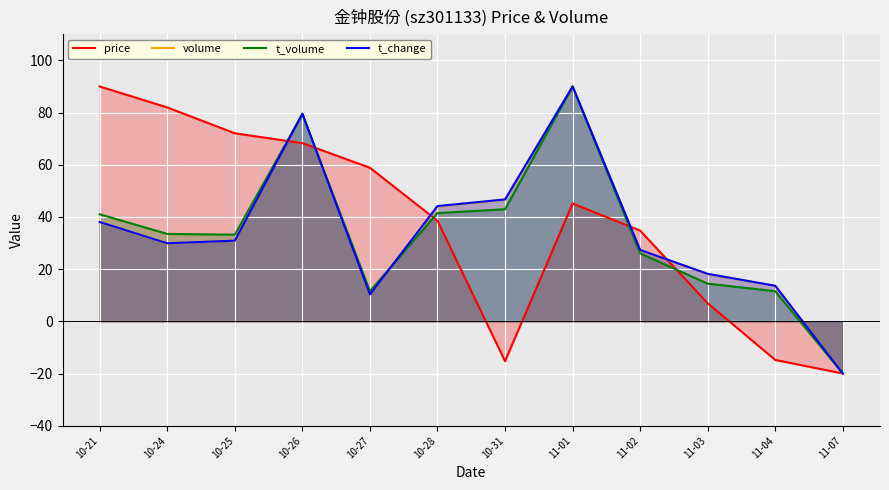

What is the approximate value of volume at 11-01?

90.0